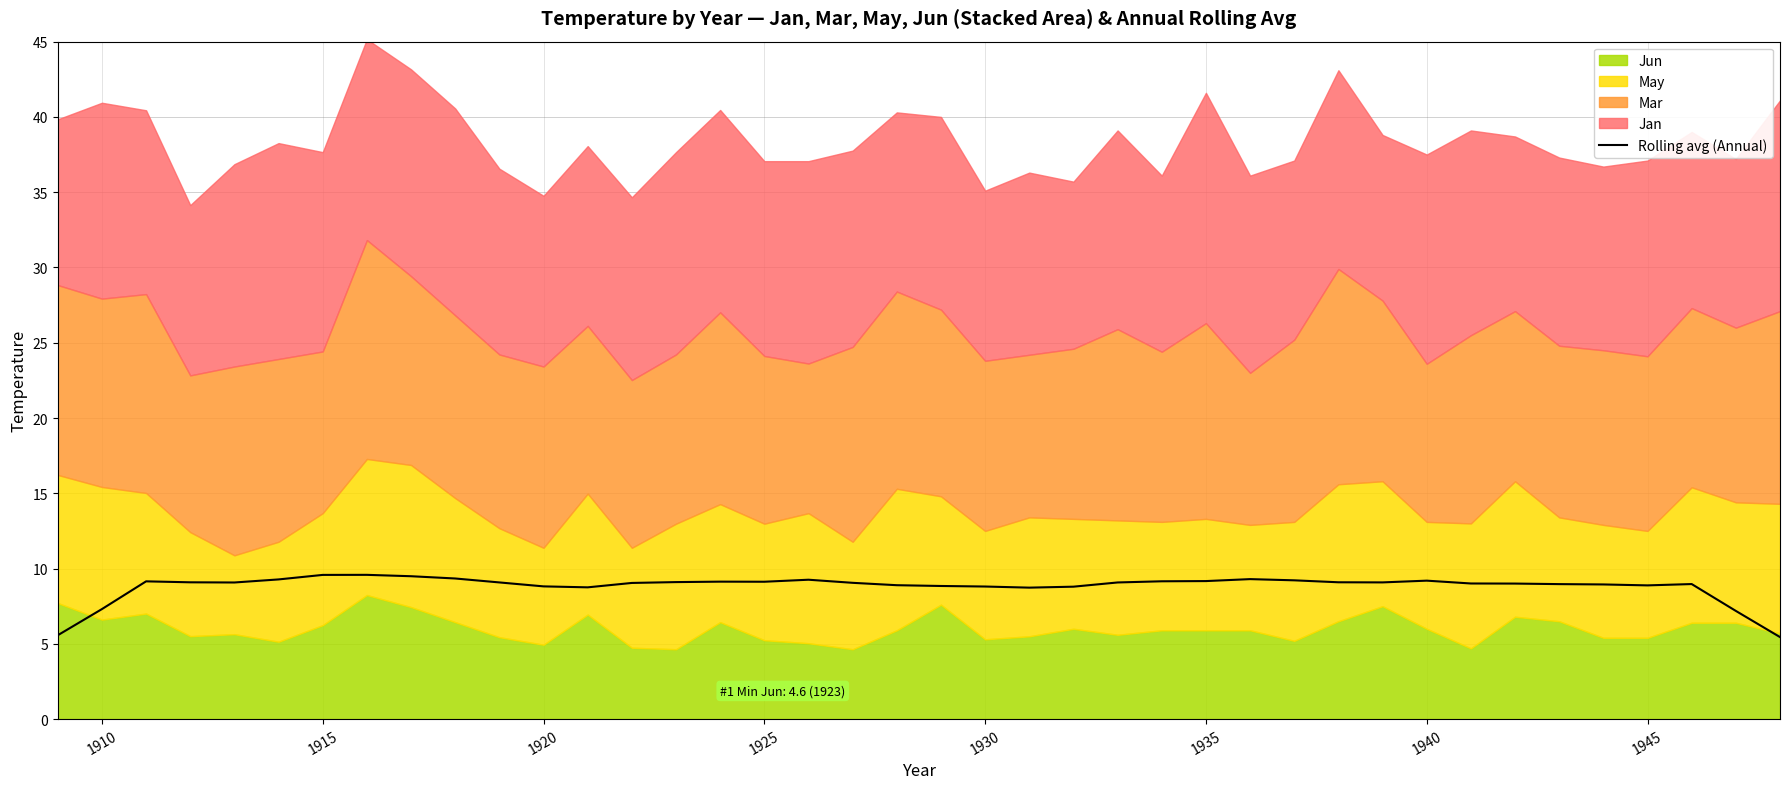

How many data points does each series have?

40